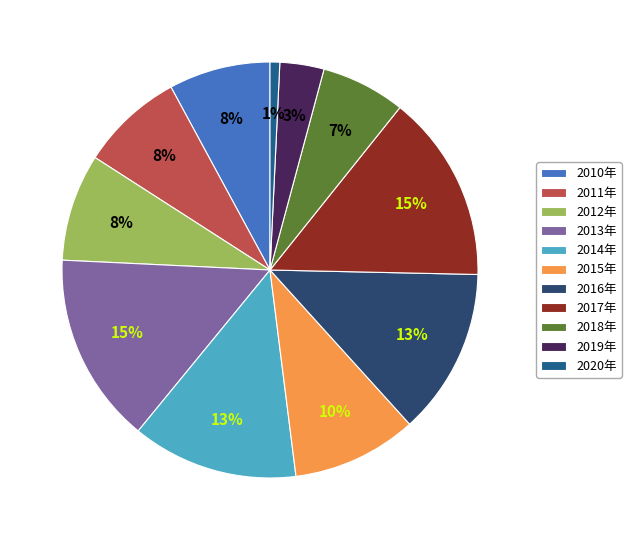

The 2020年 slice represents 1% of the pie. True or false?

True